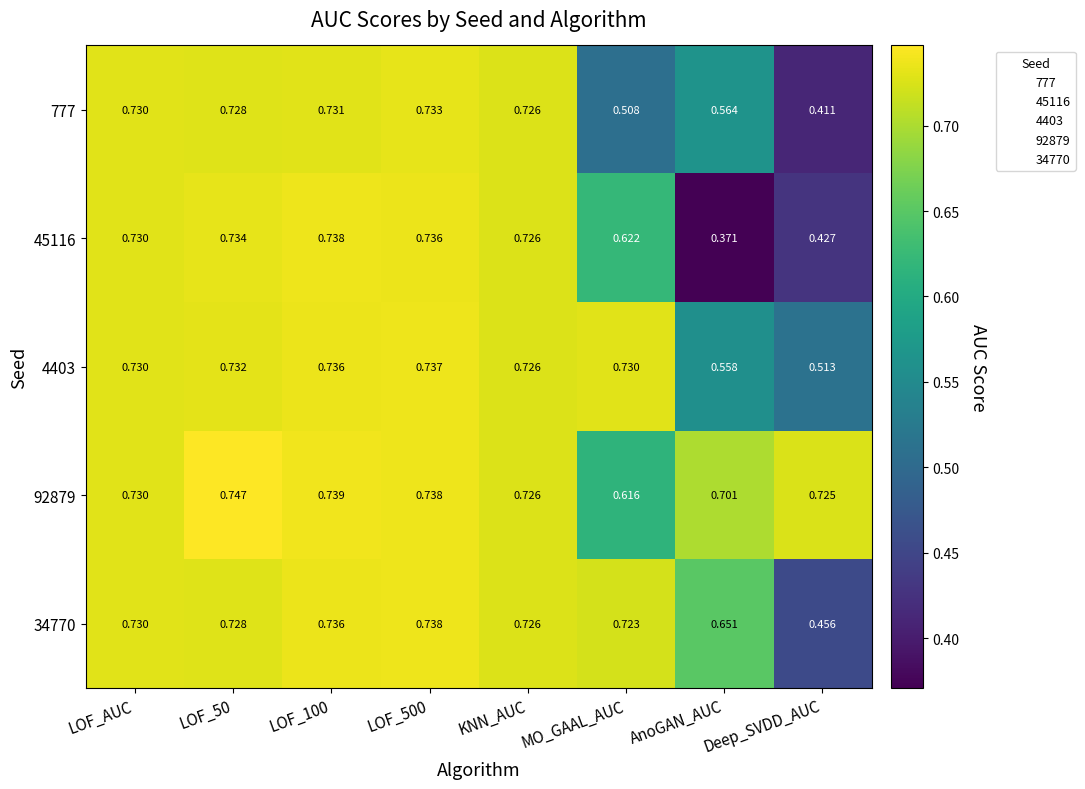

At how many categories does at least one series exceed 0?

8